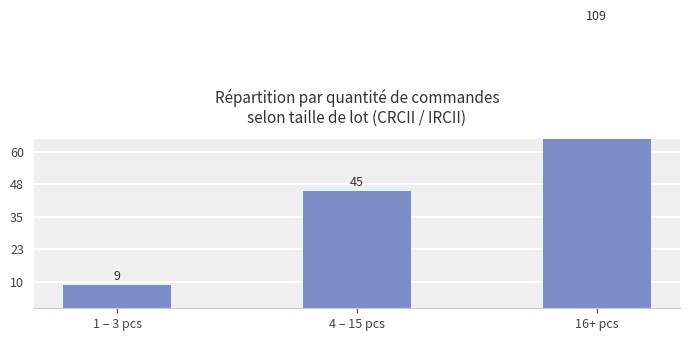

How many bars are there in total?

3